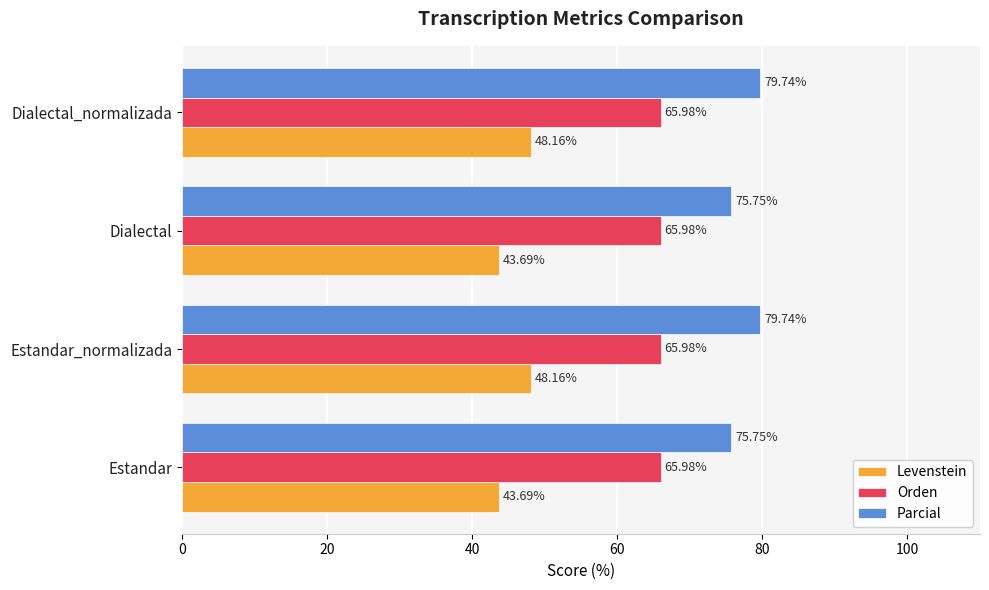

List the series in order of their overall mean, highest first.

Parcial, Orden, Levenstein